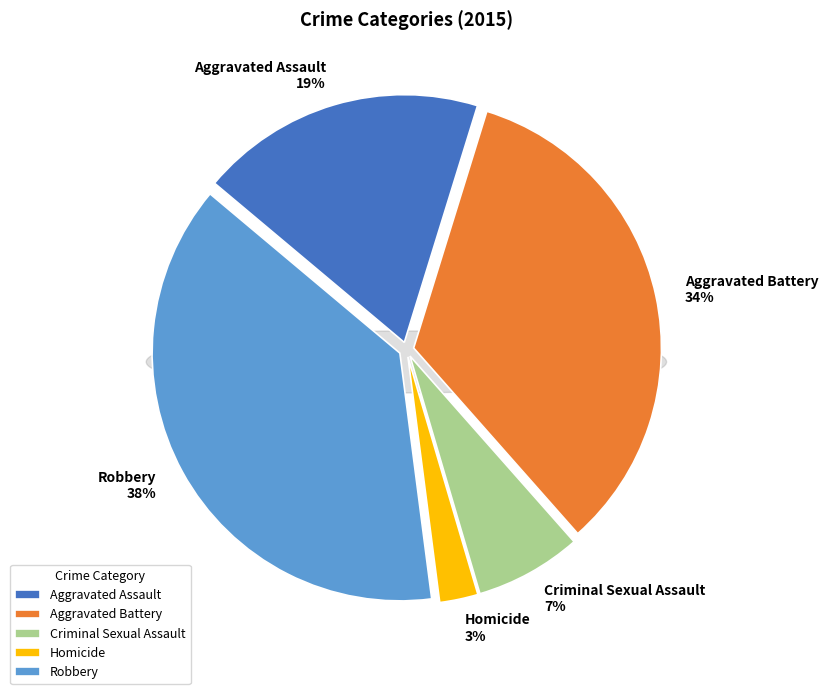

Is it true that Aggravated Battery is 34% of the pie?

True